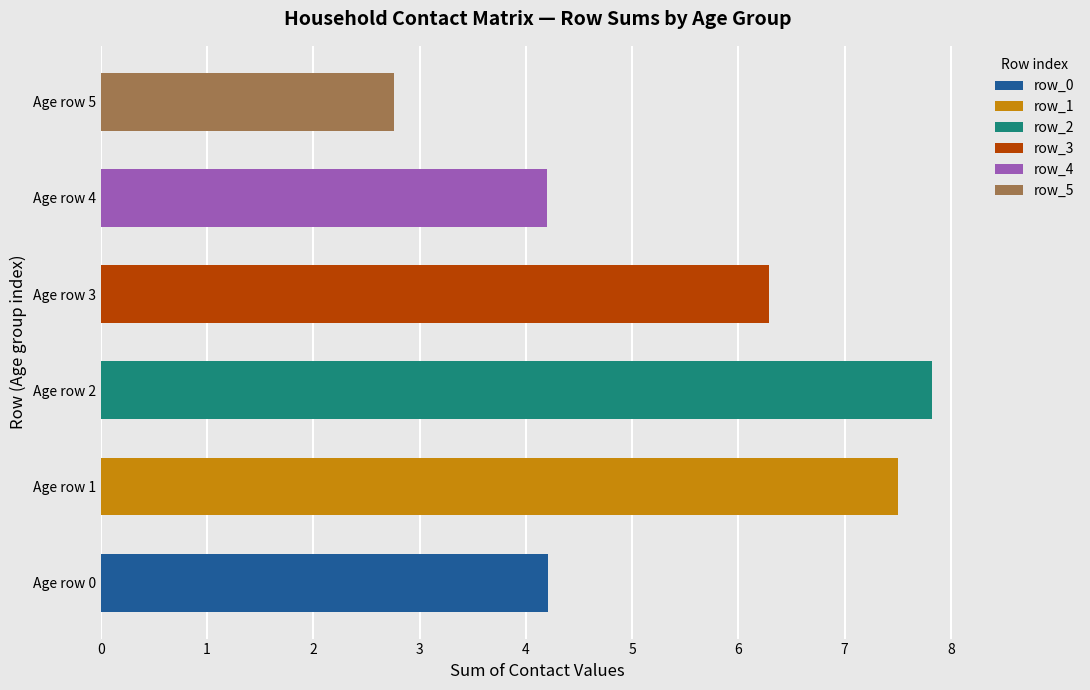

What are all the series names shown in the legend?

row_0, row_1, row_2, row_3, row_4, row_5